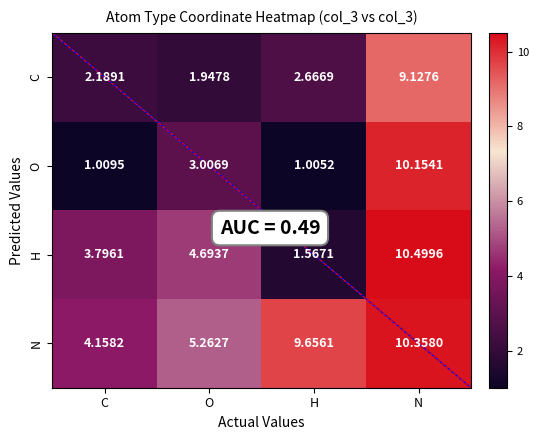

Which series changed the most between C and O?

O